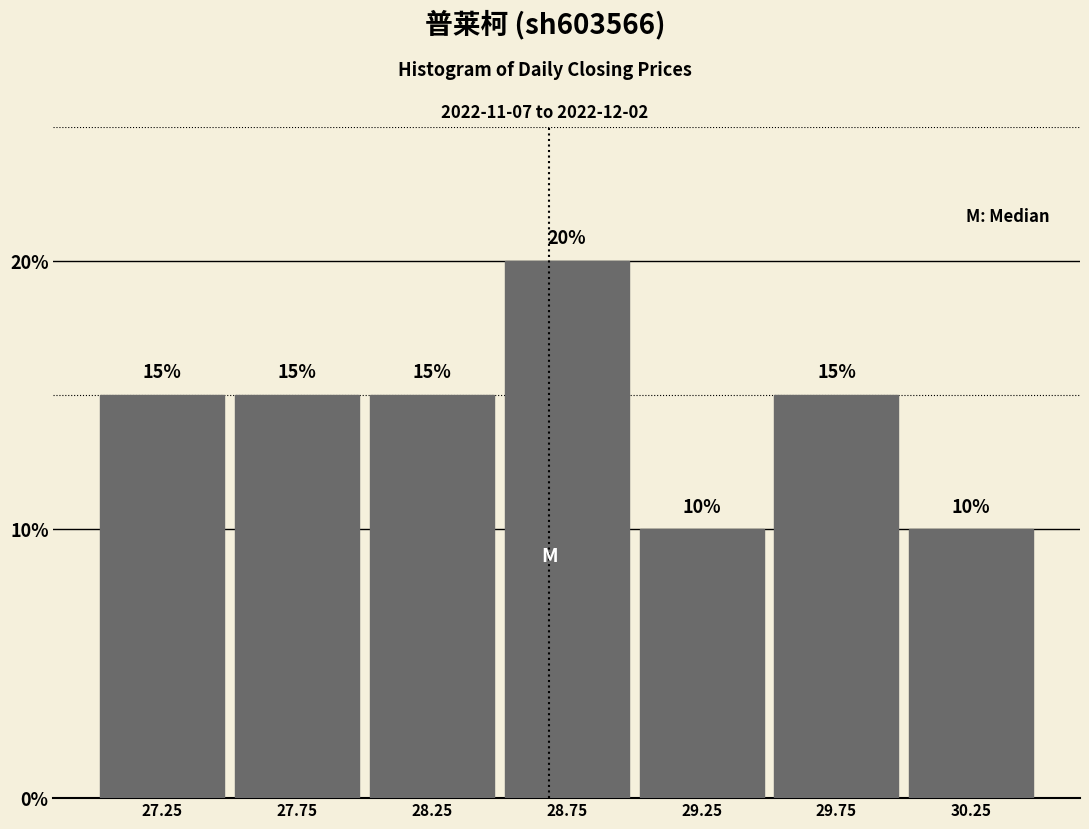

Reading left to right, list every bar in this chart as the range it spans on the x-axis followed by its height.

27.0 to 27.5: 15
27.5 to 28.0: 15
28.0 to 28.5: 15
28.5 to 29.0: 20
29.0 to 29.5: 10
29.5 to 30.0: 15
30.0 to 30.5: 10